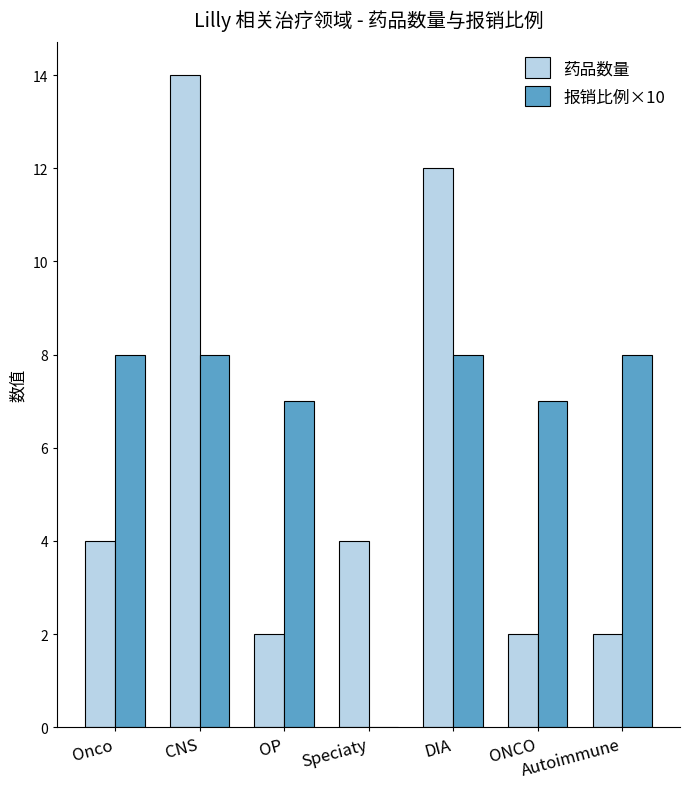

Is it true that 药品数量 equals 1 at Autoimmune?

False